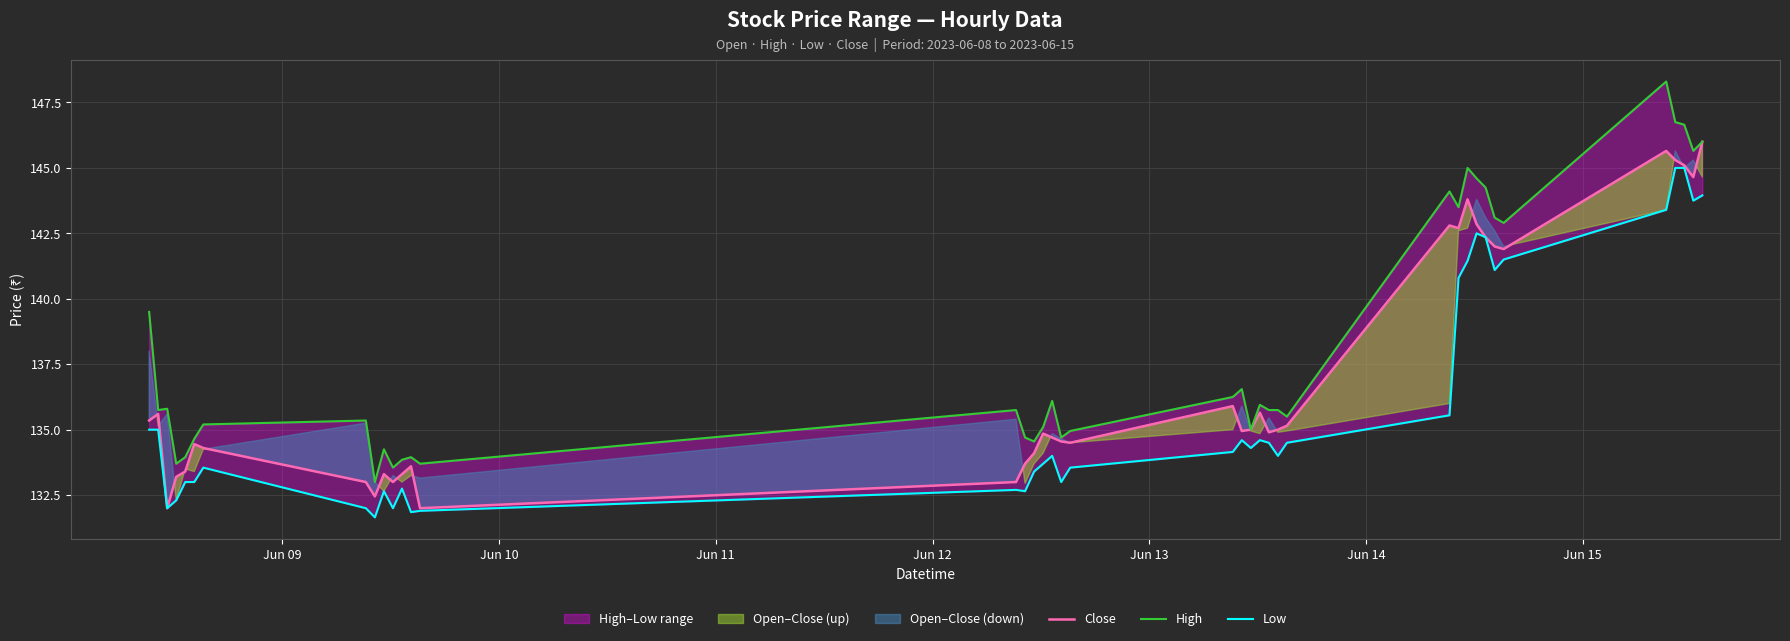

What is the maximum value for Close?

146.0